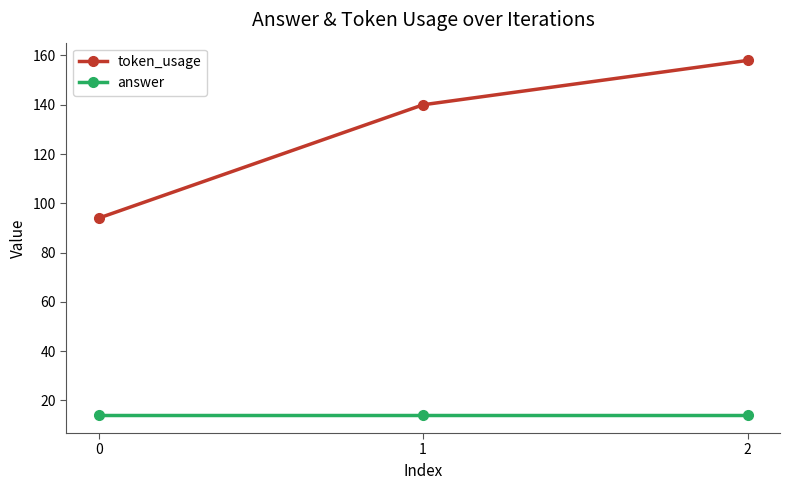

Which series has the largest range (max minus min)?

token_usage